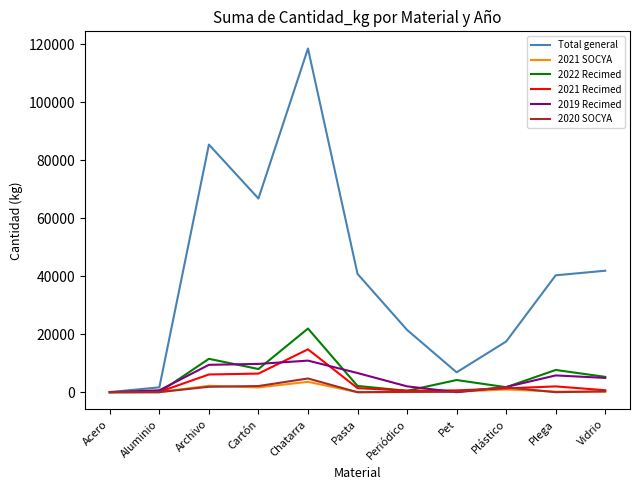

What is the total value across all series at Vidrio?

53206.1